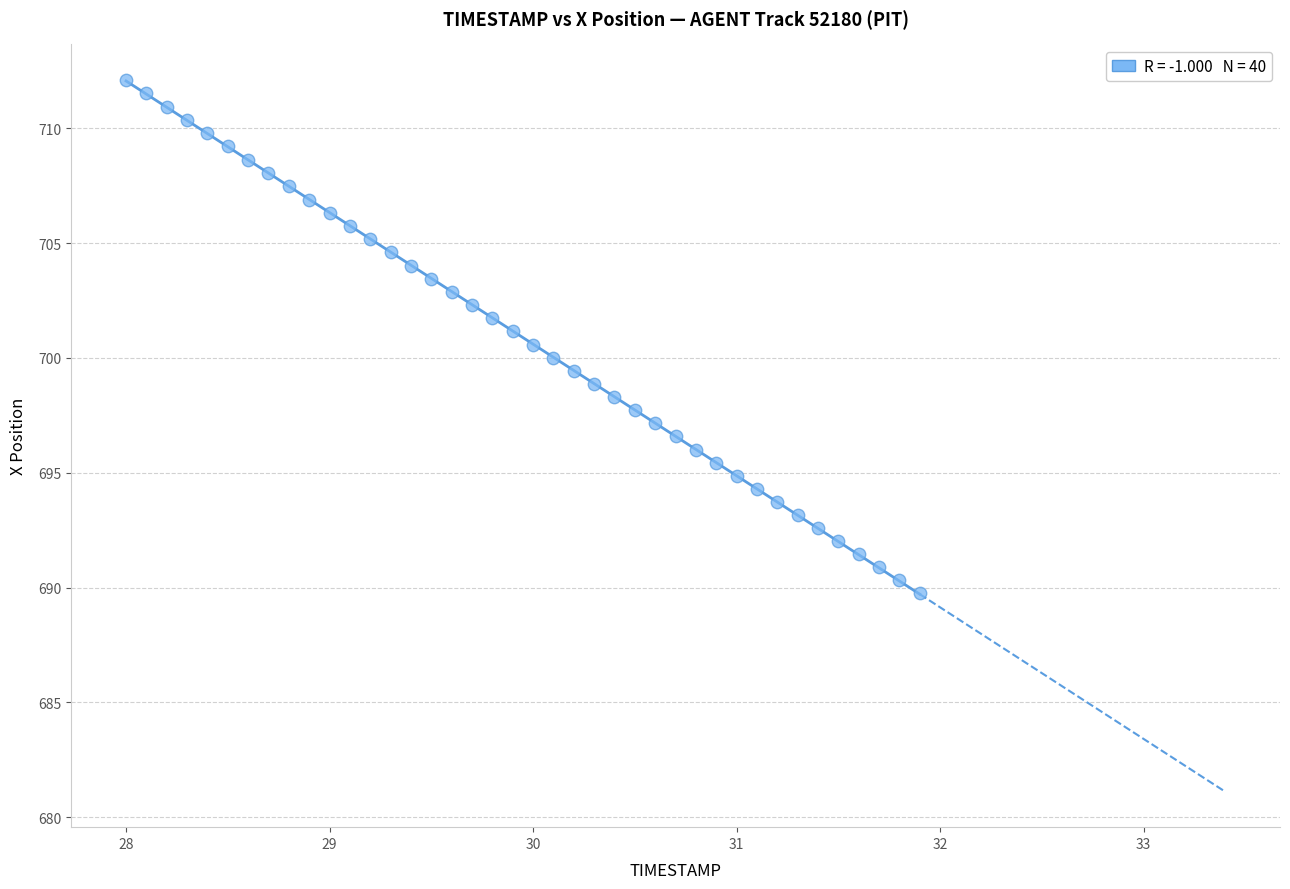

What is the range of Y values (max minus min)?

22.4